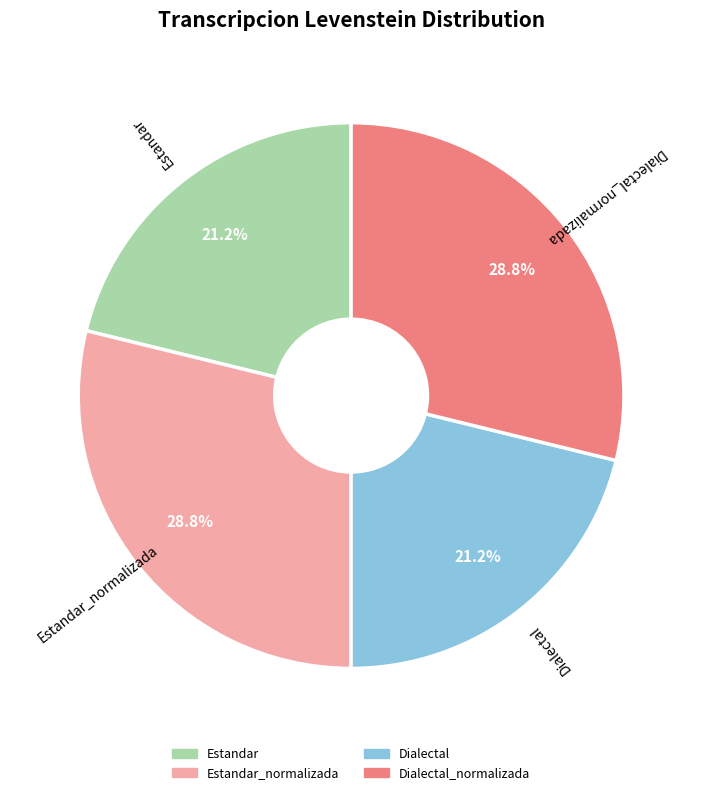

Between Estandar and Dialectal_normalizada, which is larger?

Dialectal_normalizada